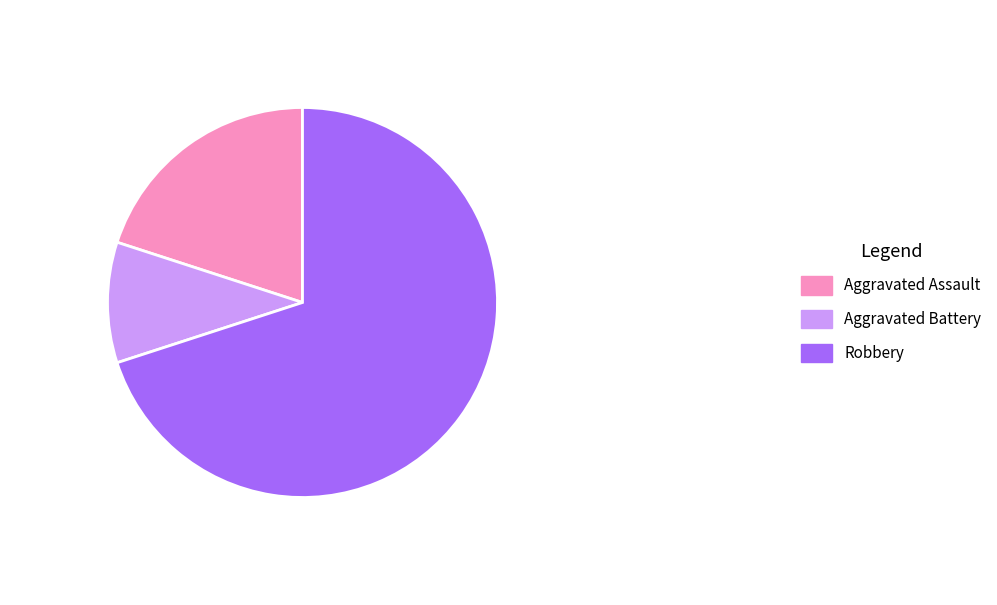

What is the ratio of the value at Aggravated Assault to the value at Robbery?

0.3